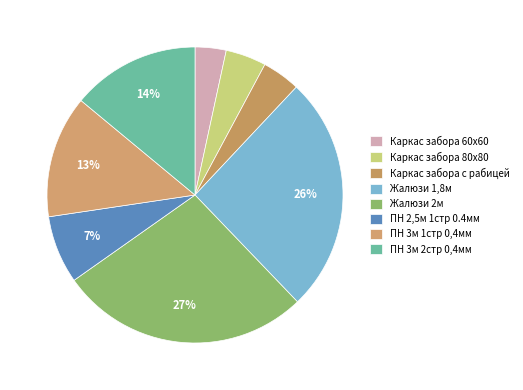

Which category has the biggest portion of the pie?

Жалюзи 2м